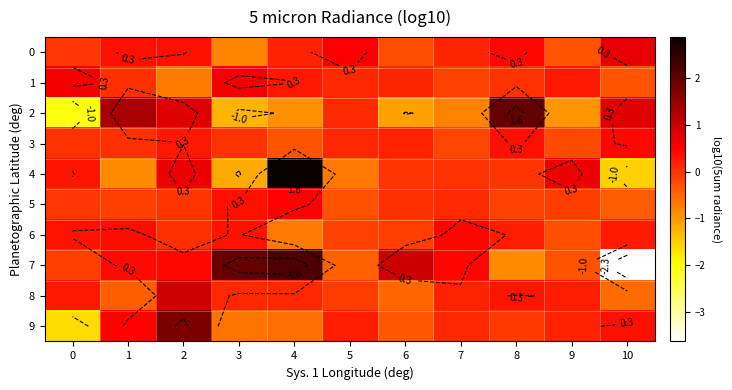

At 6, list the series in order from largest to smallest.

7, 3, 1, 5, 4, 6, 0, 9, 8, 2